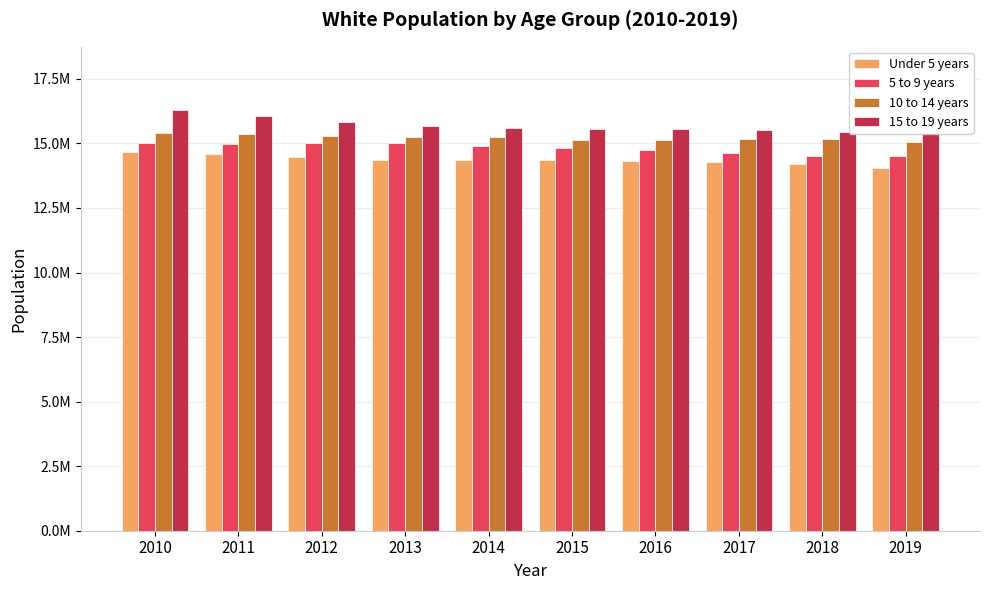

How many distinct data groups are displayed?

4